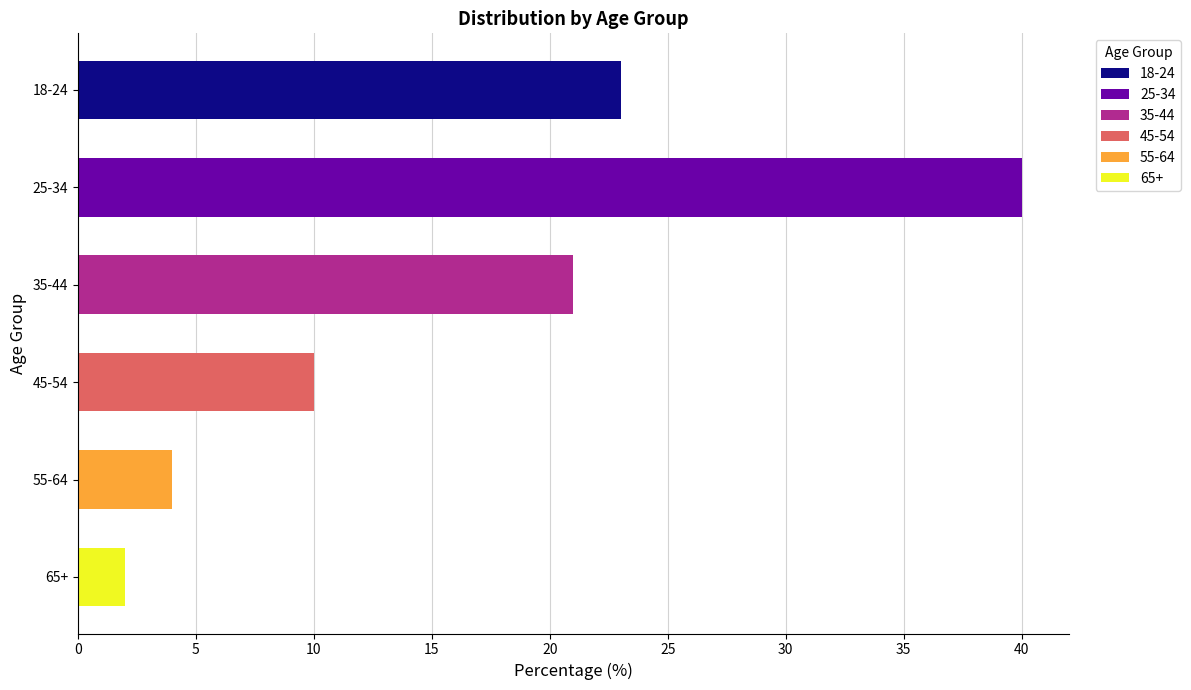

List the labels in order of value, smallest first.

65+, 55-64, 45-54, 35-44, 18-24, 25-34